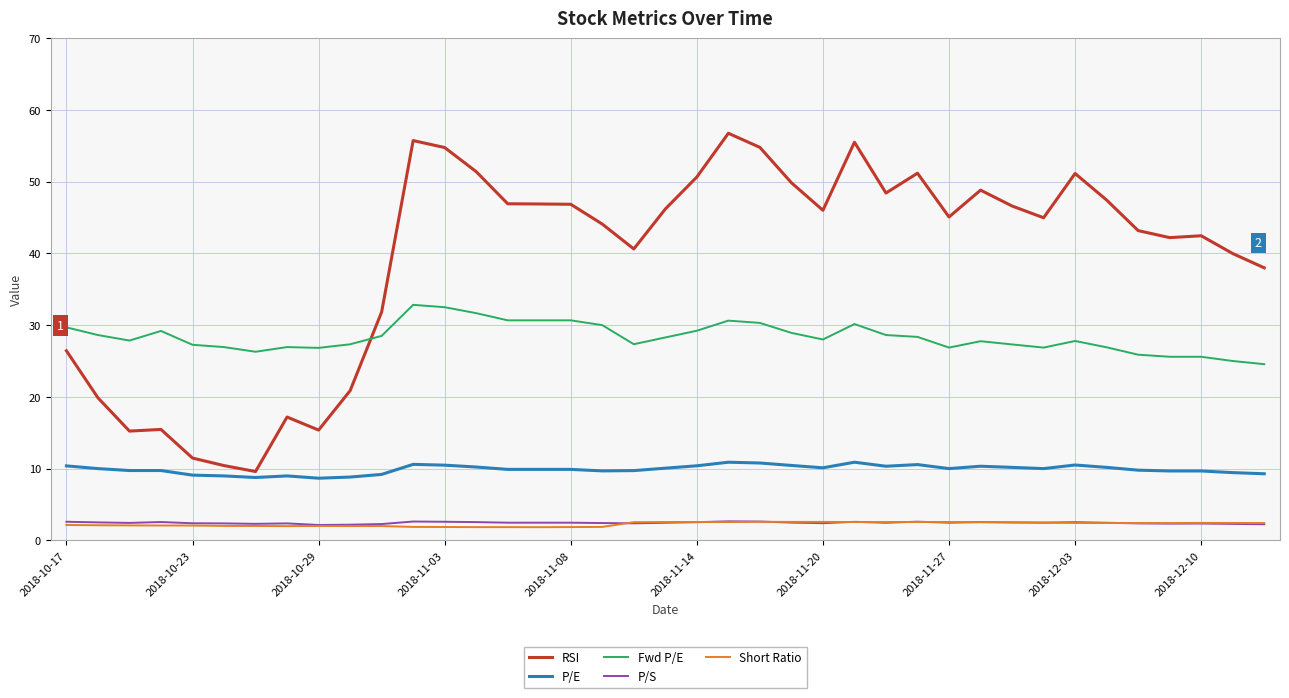

Which series has the largest total across all categories?

RSI